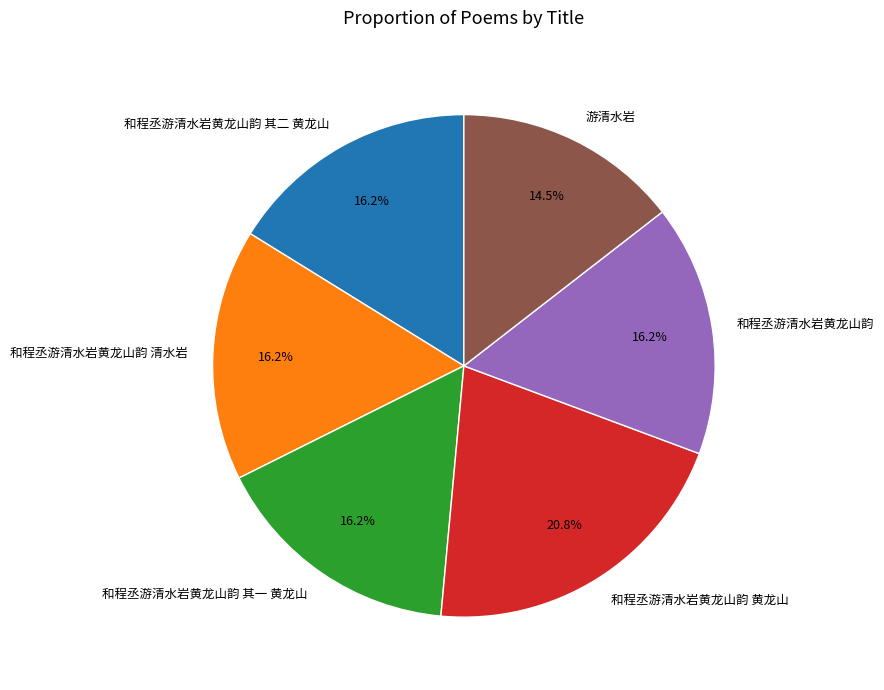

To the nearest percent, what is the combined percentage of 游清水岩 and 和程丞游清水岩黄龙山韵 其一 黄龙山?

31%